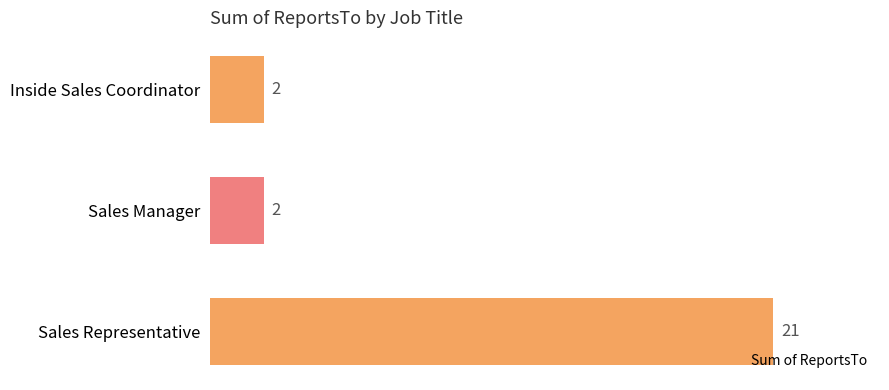

The value at Sales Representative is 5. True or false?

False